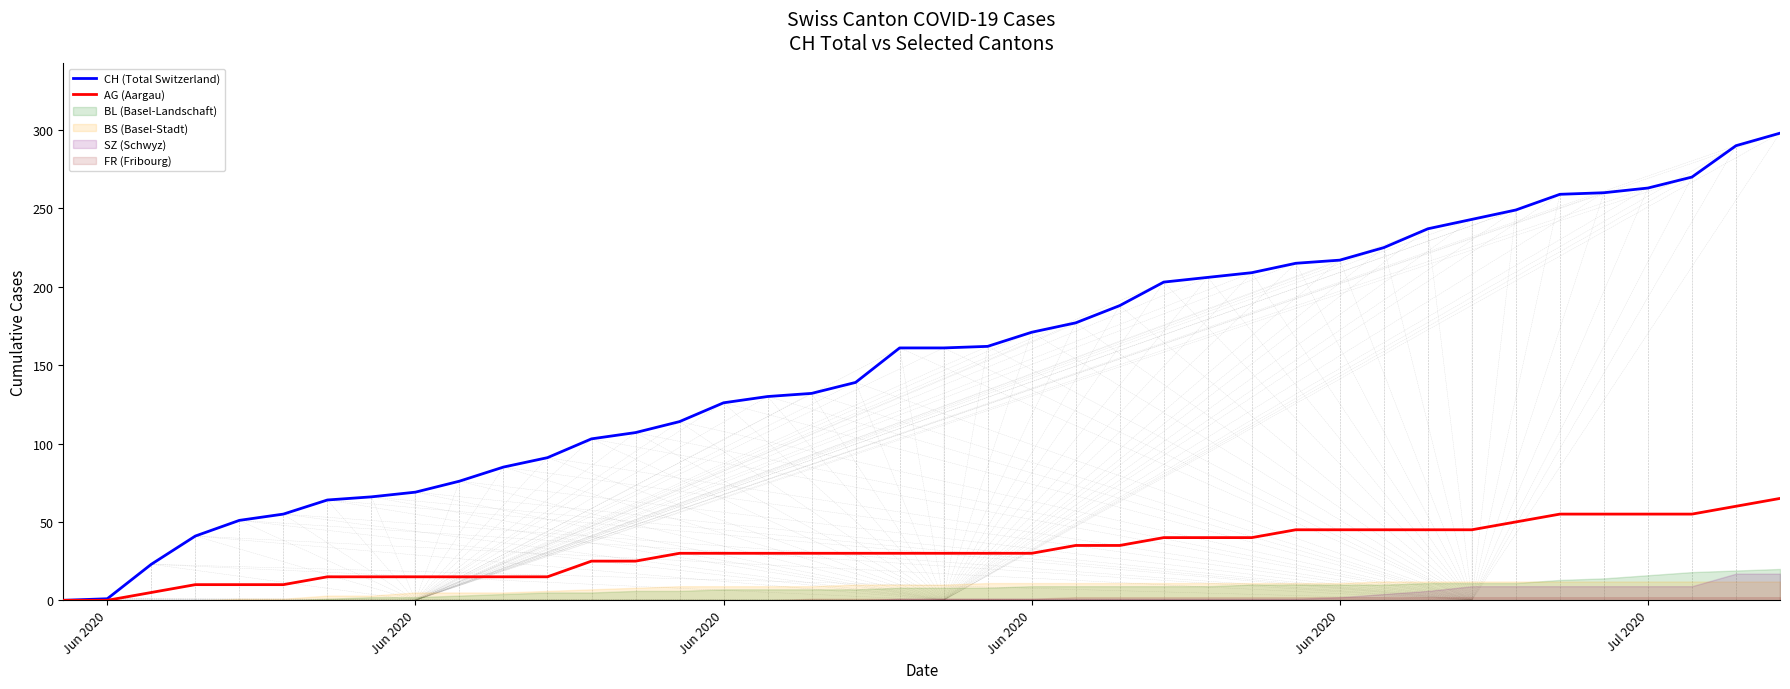

Does the chart display data point markers on the line(s)?

No